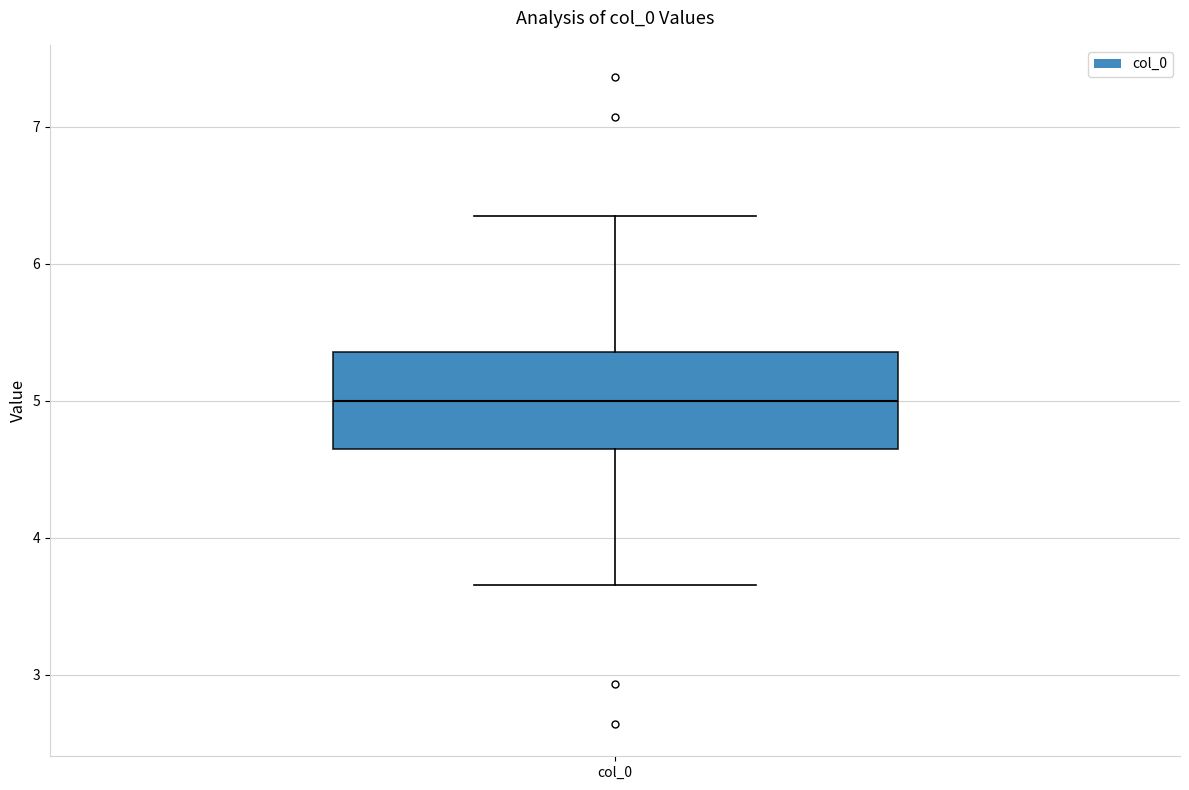

Transcribe this box plot: give where the median line is, the range the box spans, and where the two whiskers end, as read against the y-axis. The values are not printed on the chart, so give them approximately, as read against the axis.

median 5.0, box 4.6 to 5.4, whiskers 3.7 to 6.3